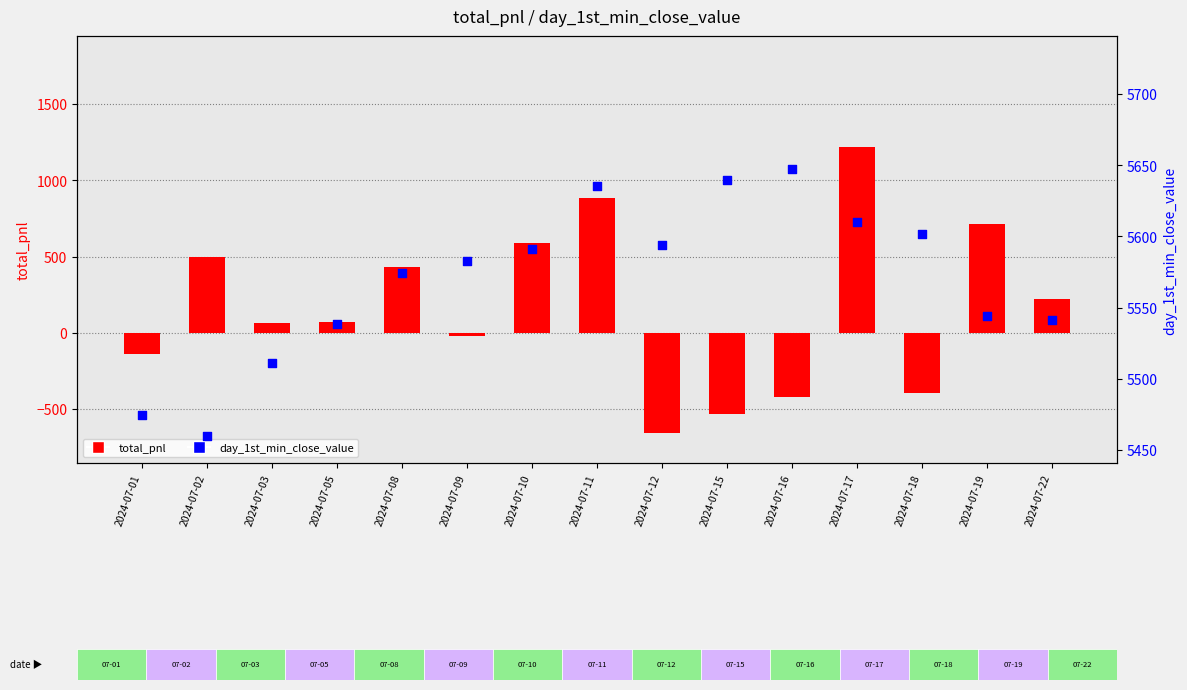

At how many categories does at least one series exceed 4568?

15